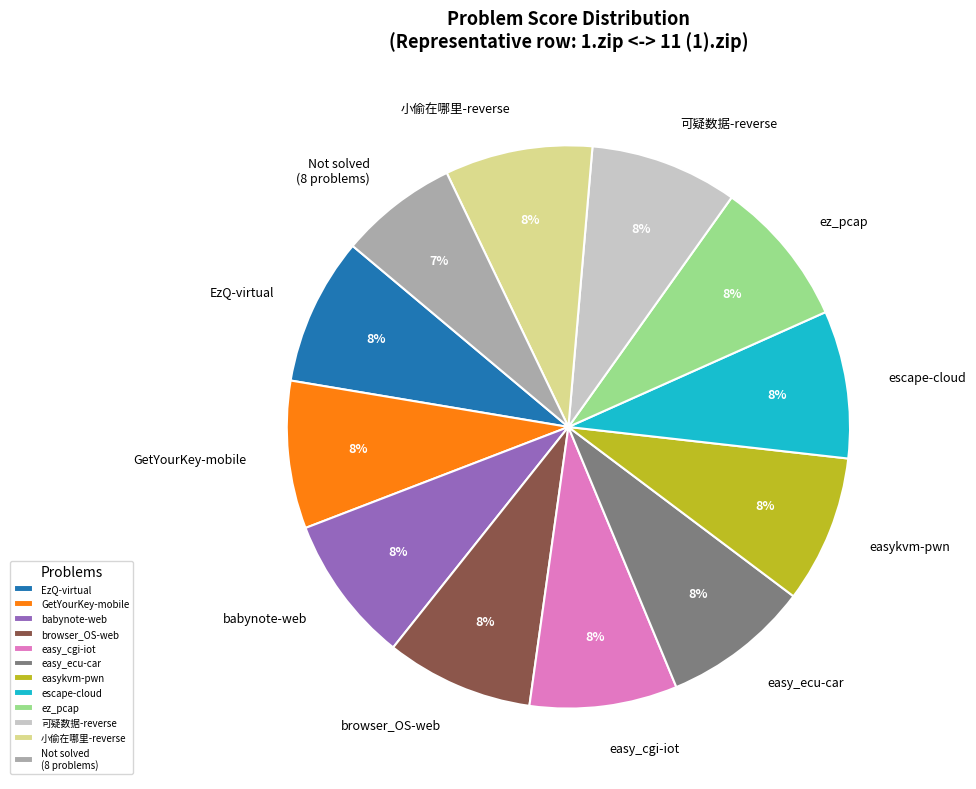

To the nearest percent, what percentage of the pie is browser_OS-web?

8%